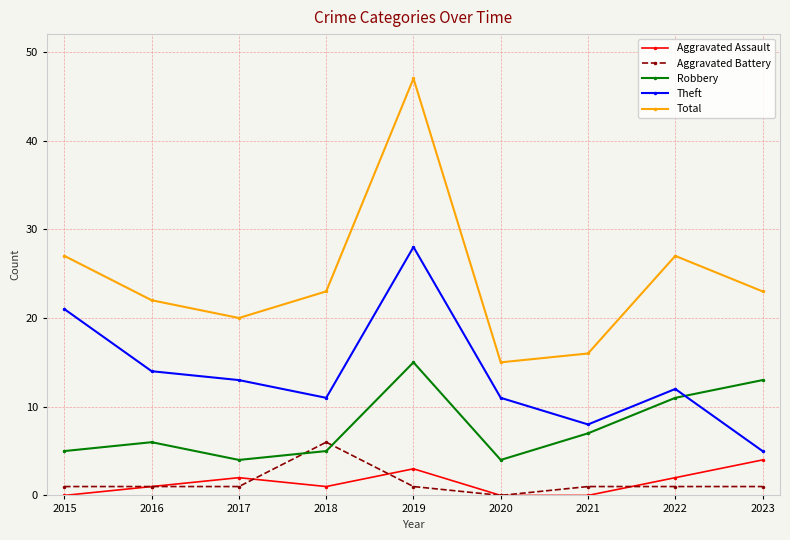

What is the difference between the maximum and minimum values in the Robbery series?

11